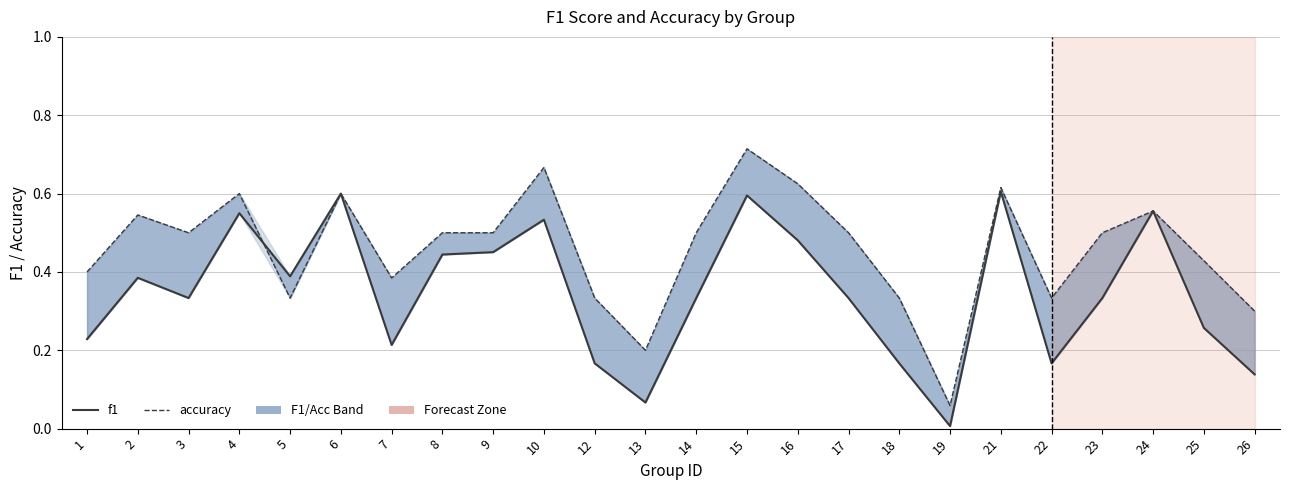

Rank the series at 25 from highest to lowest value.

accuracy, f1